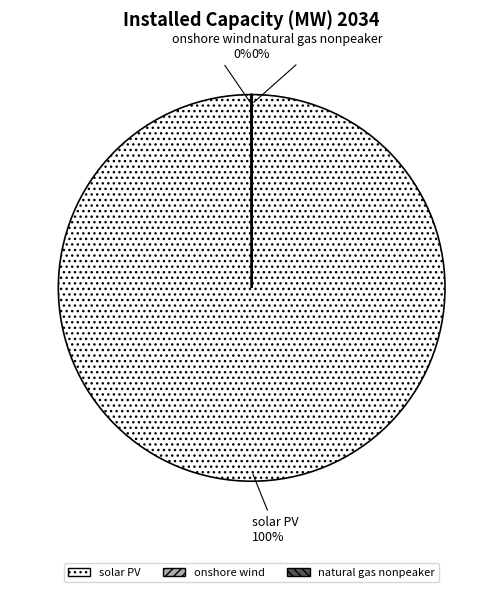

To the nearest percent, what is the difference between the largest and smallest slice percentages?

100%